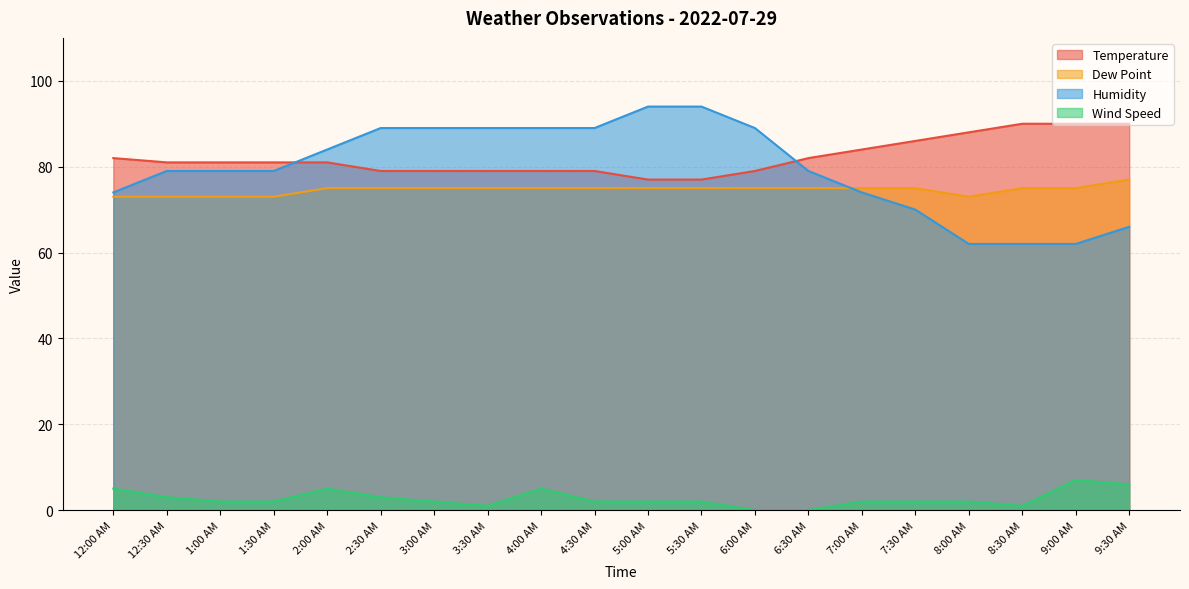

At which label does Temperature first exceed 81?

12:00 AM